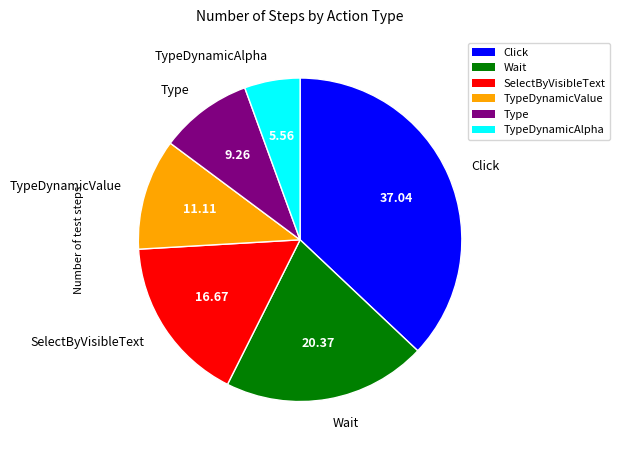

Which slice is the smallest?

TypeDynamicAlpha